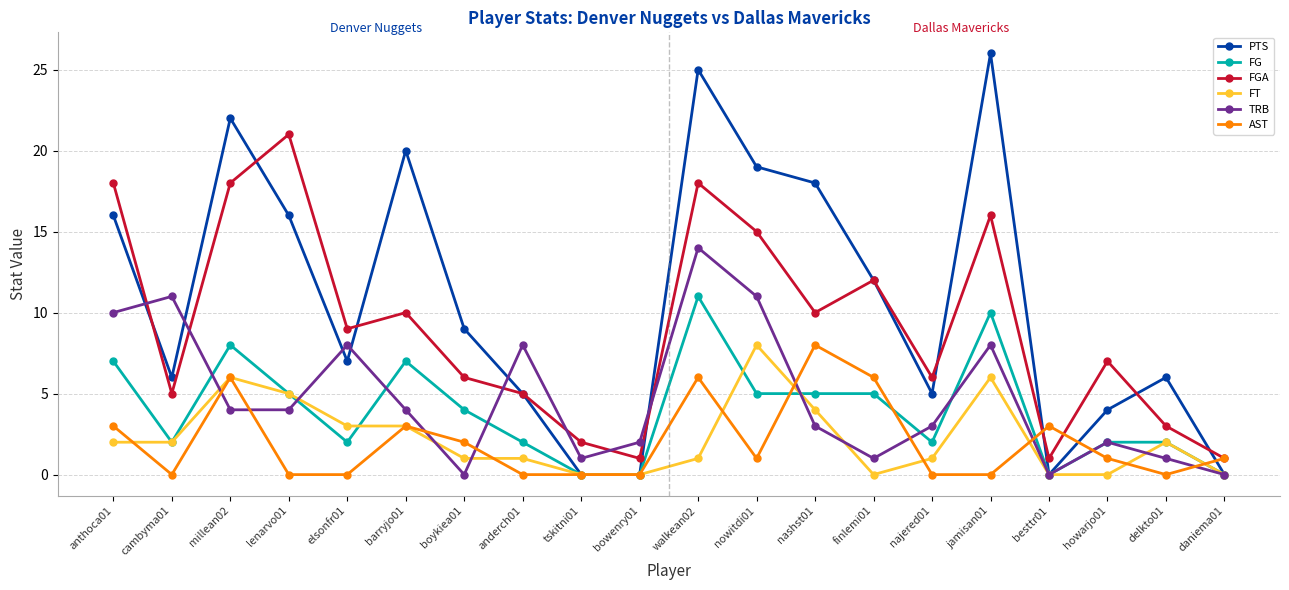

Between lenarvo01 and delkto01, which series saw the biggest shift?

FGA